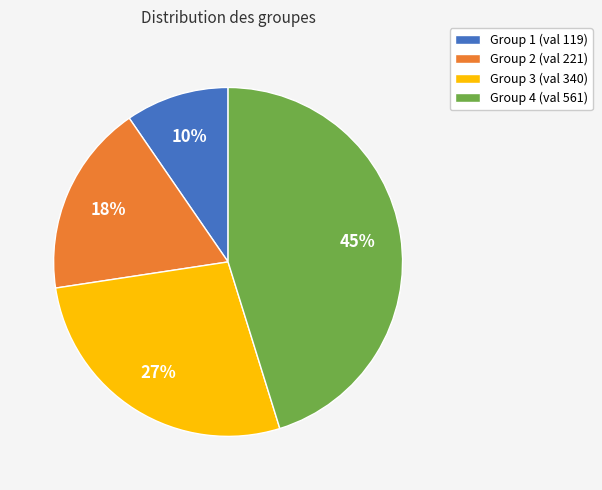

Rank the categories by value from highest to lowest.

Group 4 (val 561), Group 3 (val 340), Group 2 (val 221), Group 1 (val 119)